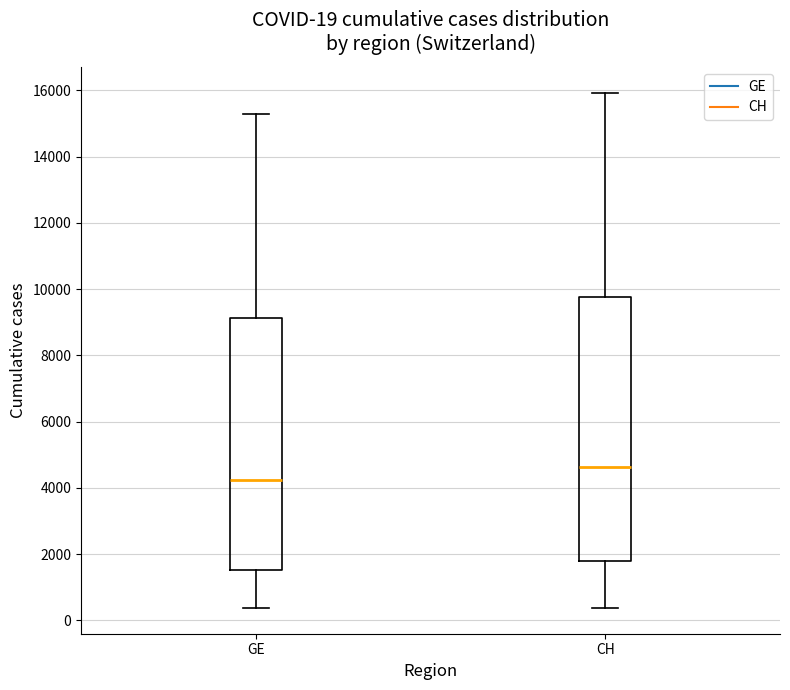

Which box's median line is the highest?

CH